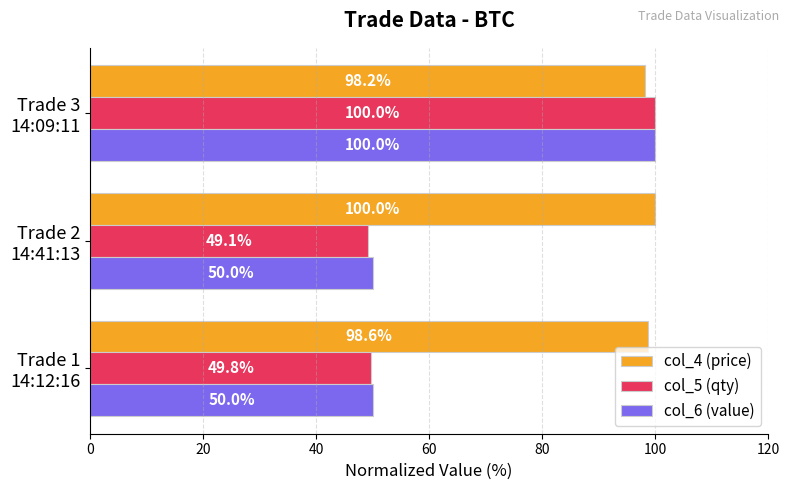

At which label does col_4 (price) reach its minimum?

Trade 3
14:09:11